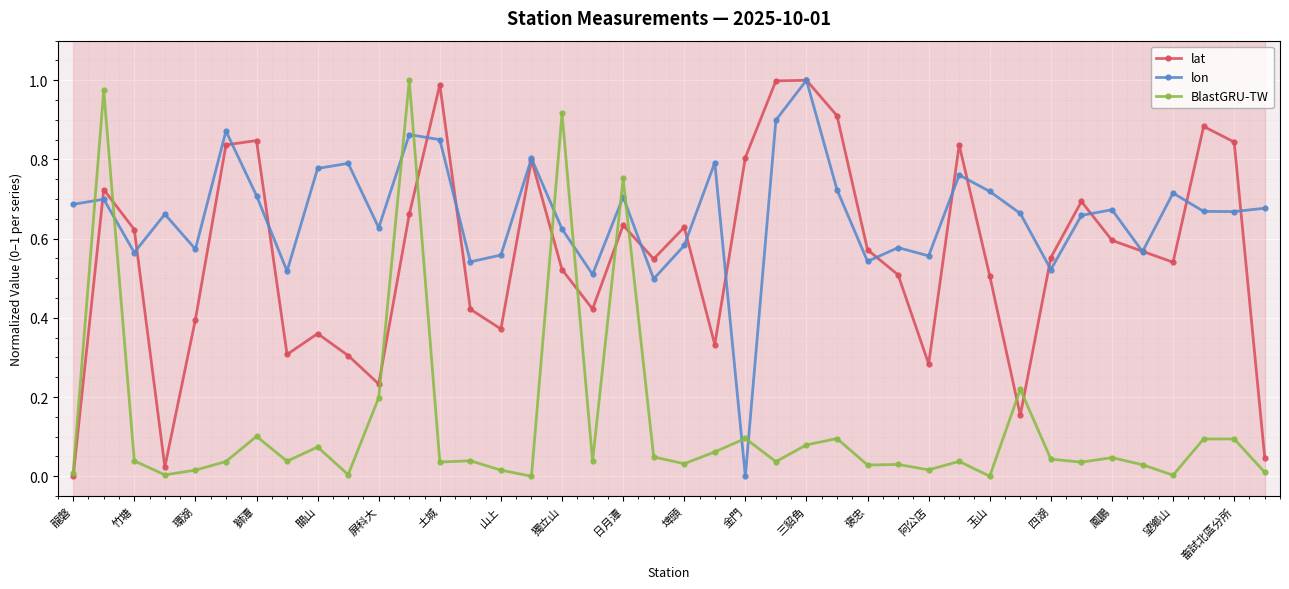

What is the average value of the BlastGRU-TW series?

0.1